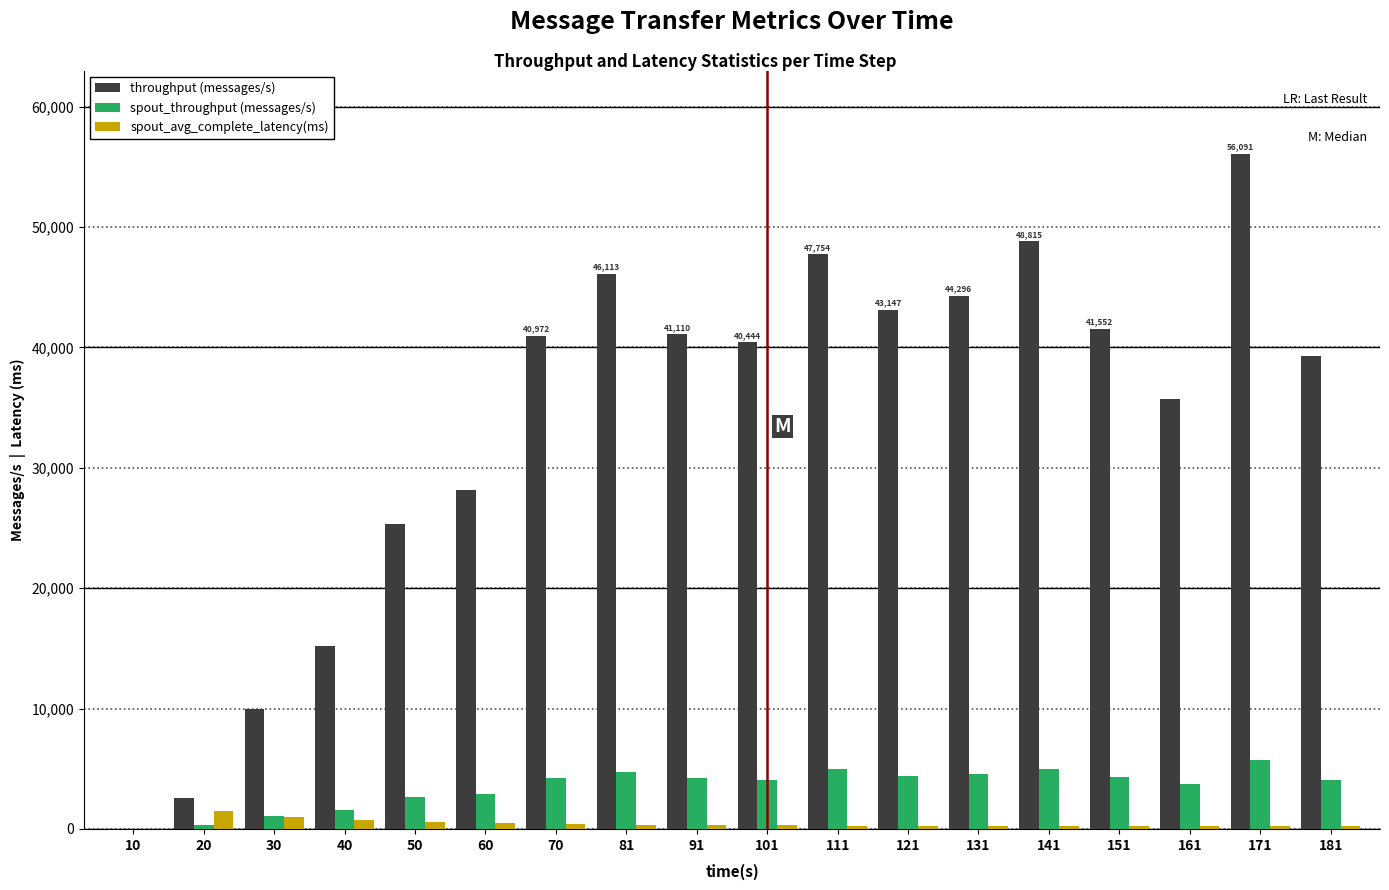

What is the highest value of the throughput (messages/s) series?

56091.0